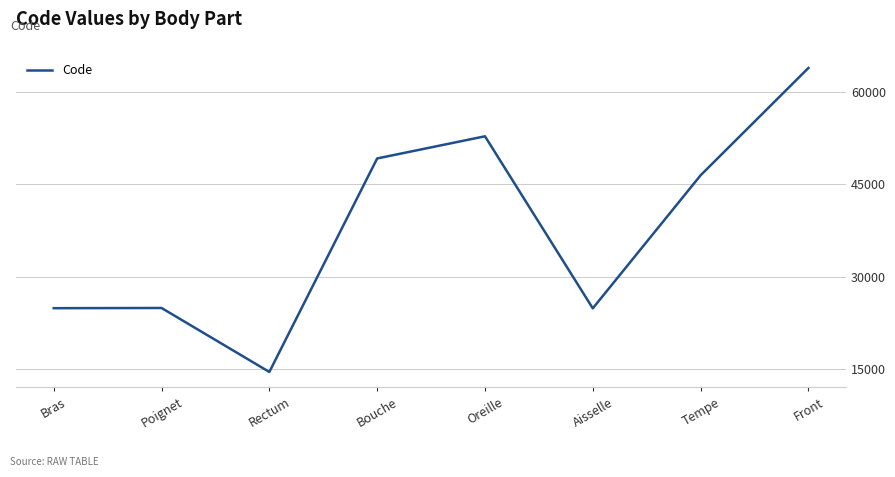

Which label corresponds to the largest value in the chart?

Front